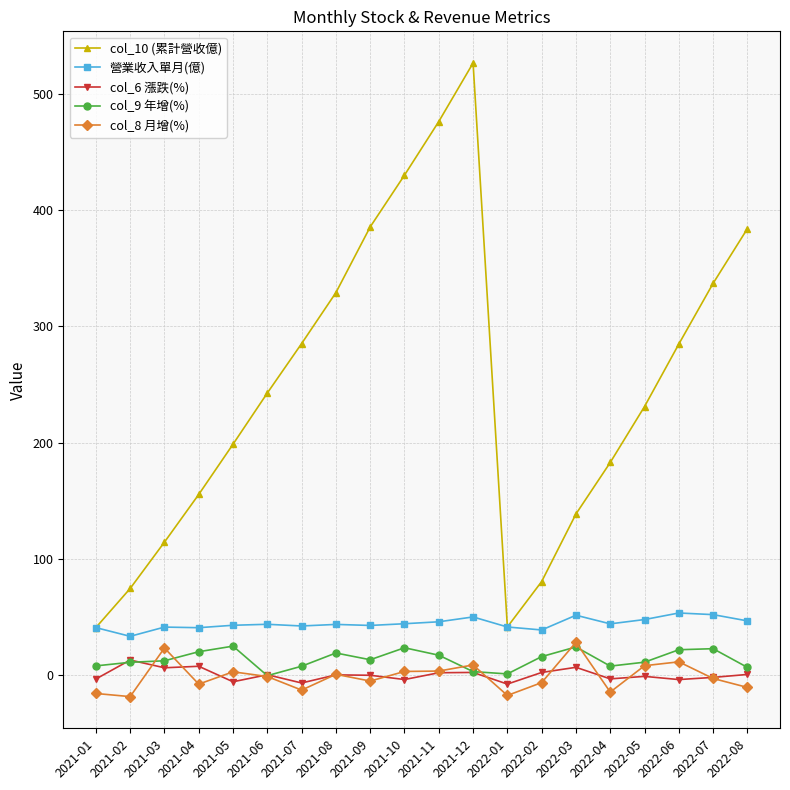

What position from the left is 2021-08?

8